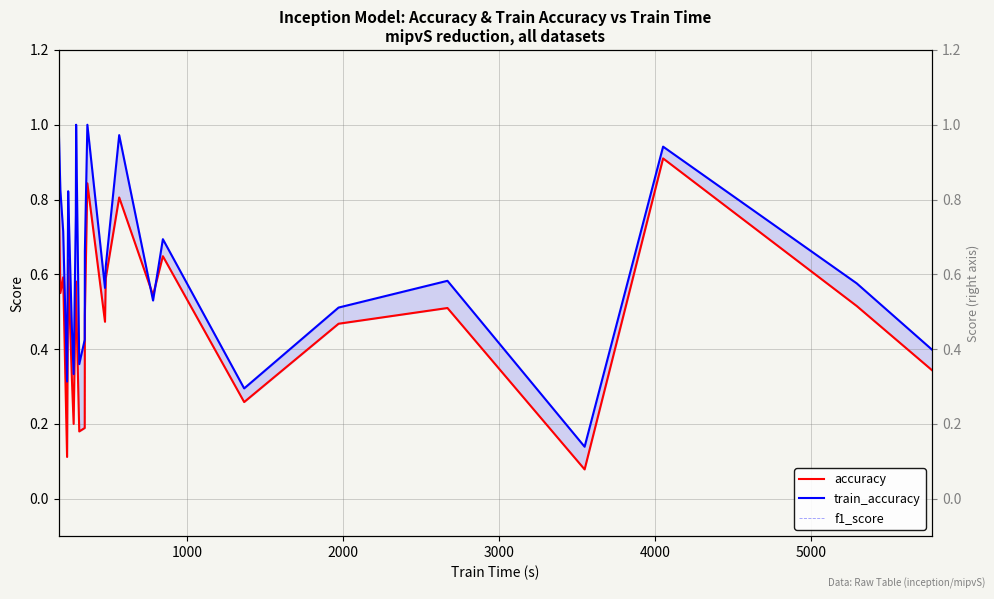

What is the difference between the maximum and minimum values in the f1_score series?

0.8